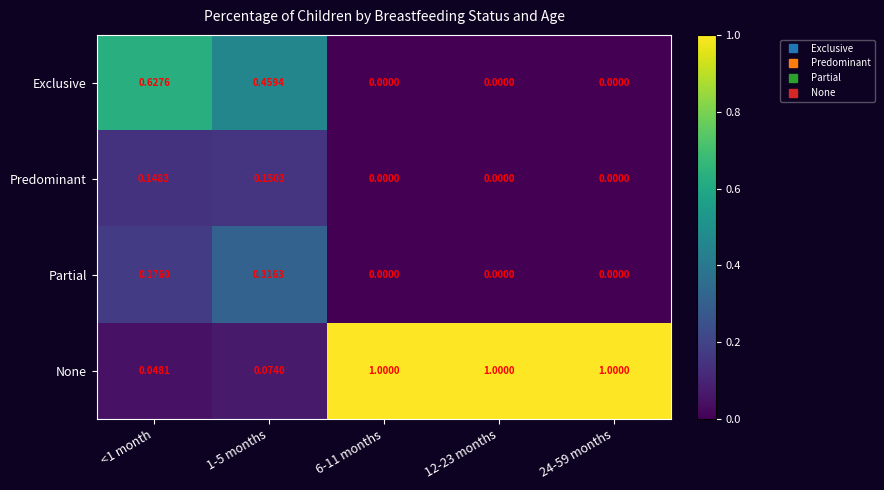

Rank the series by their maximum value, from highest to lowest.

None, Exclusive, Partial, Predominant